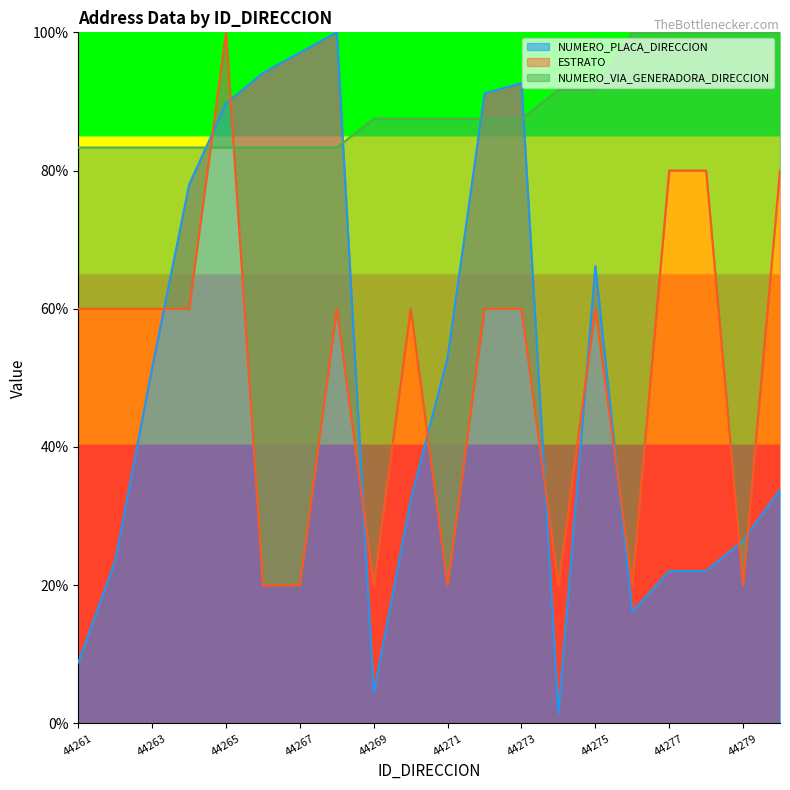

Reading right to left, list all the values displayed in this chart.

NUMERO_PLACA_DIRECCION: 44280=33.8	44279=26.5	44278=22.1	44277=22.1	44276=16.2	44275=66.2	44274=1.5	44273=92.6	44272=91.2	44271=52.9	44270=32.4	44269=4.4	44268=100.0	44267=97.1	44266=94.1	44265=89.7	44264=77.9	44263=51.5	44262=23.5	44261=8.8
ESTRATO: 44280=80.0	44279=20.0	44278=80.0	44277=80.0	44276=20.0	44275=60.0	44274=20.0	44273=60.0	44272=60.0	44271=20.0	44270=60.0	44269=20.0	44268=60.0	44267=20.0	44266=20.0	44265=100.0	44264=60.0	44263=60.0	44262=60.0	44261=60.0
NUMERO_VIA_GENERADORA_DIRECCION: 44280=100.0	44279=100.0	44278=100.0	44277=100.0	44276=100.0	44275=91.7	44274=91.7	44273=87.5	44272=87.5	44271=87.5	44270=87.5	44269=87.5	44268=83.3	44267=83.3	44266=83.3	44265=83.3	44264=83.3	44263=83.3	44262=83.3	44261=83.3